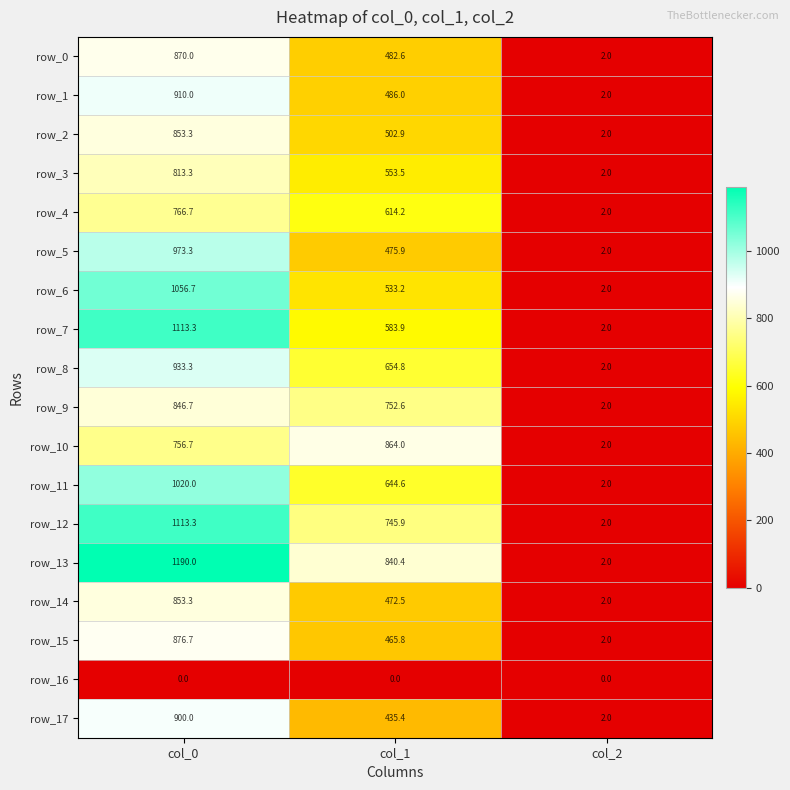

What is the maximum value shown in the chart?

1190.0